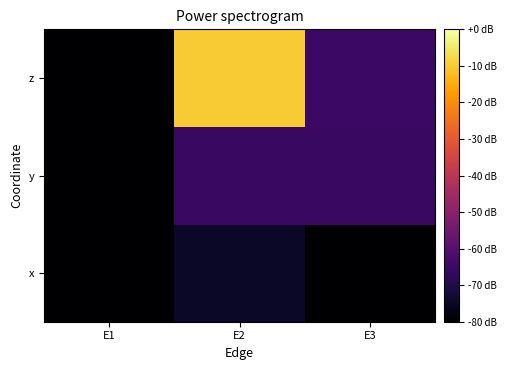

Reading right to left, what are all the values shown in this chart?

x: E3=-80.0	E2=-74.5	E1=-80.0
y: E3=-65.5	E2=-65.5	E1=-80.0
z: E3=-65.1	E2=-10.0	E1=-80.0